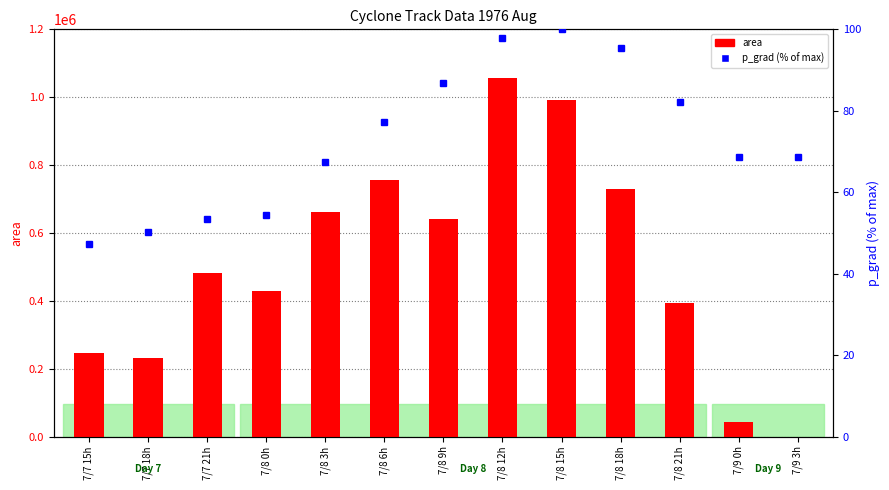

What is the sum of the p_grad (% of max) values at 7/9 3h and 7/8 12h?

166.7